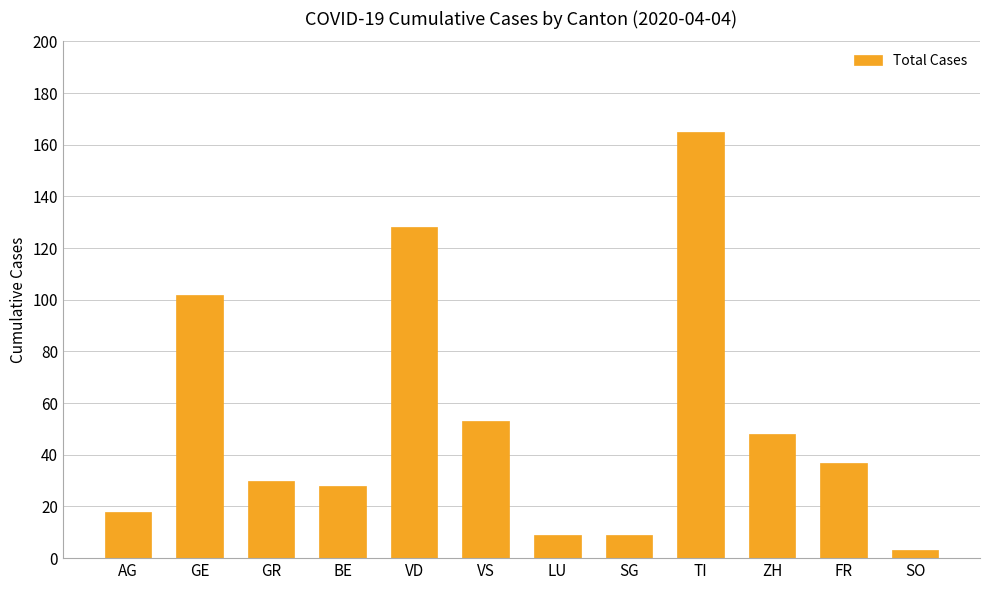

What is the difference between the maximum and second lowest values?

156